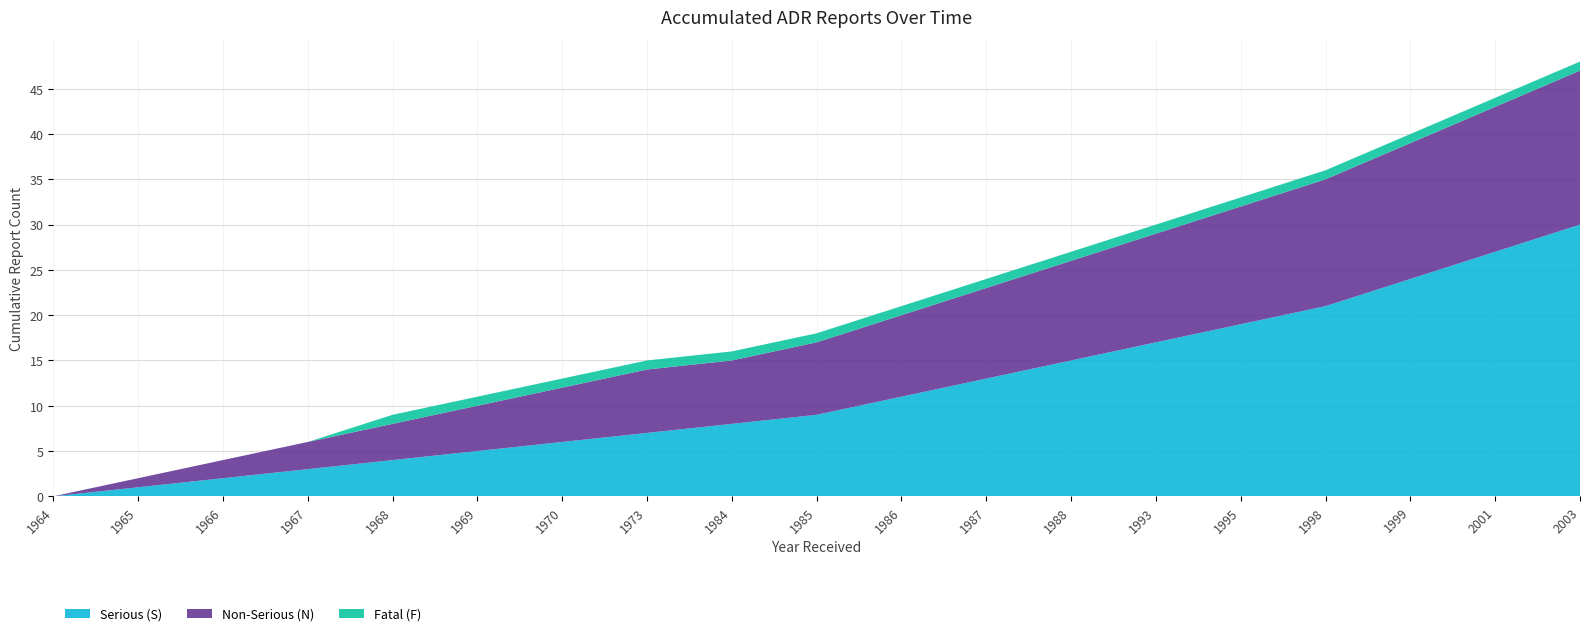

Reading left to right, what are all the values shown in this chart?

Serious (S): 0	1	2	3	4	5	6	7	8	9	11	13	15	17	19	21	24	27	30
Non-Serious (N): 0	1	2	3	4	5	6	7	7	8	9	10	11	12	13	14	15	16	17
Fatal (F): 0	0	0	0	1	1	1	1	1	1	1	1	1	1	1	1	1	1	1